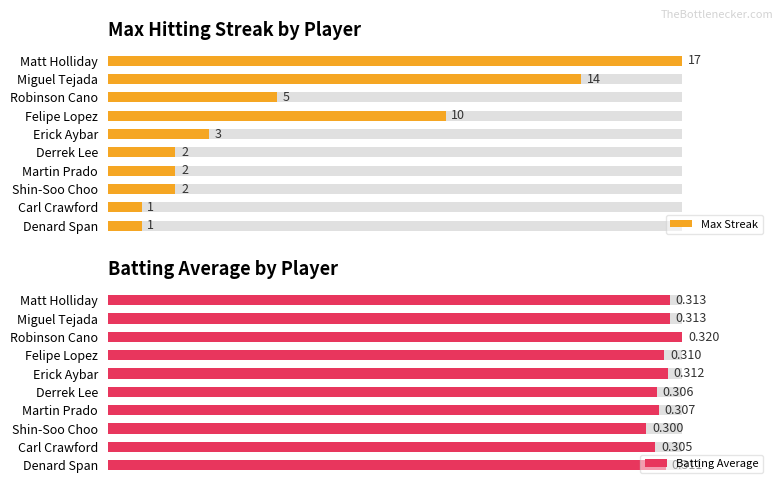

Is it true that Max Streak equals 4.0 at Martin Prado?

False